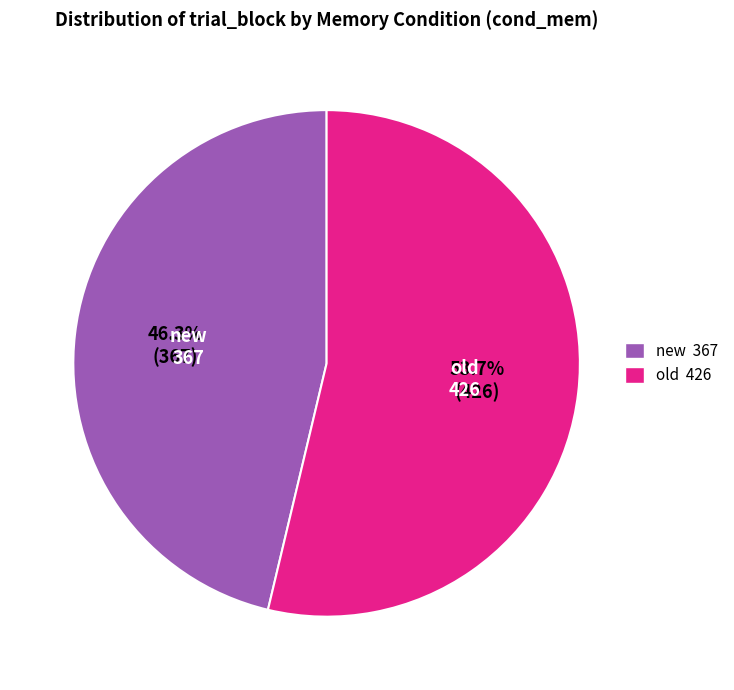

Count the number of slices in the pie.

2